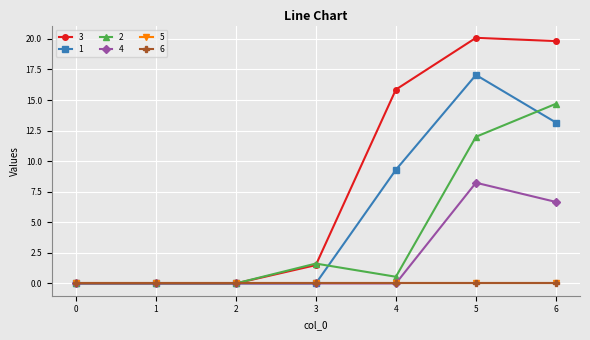

In 3, how many points are higher than both neighbors (excluding endpoints)?

1